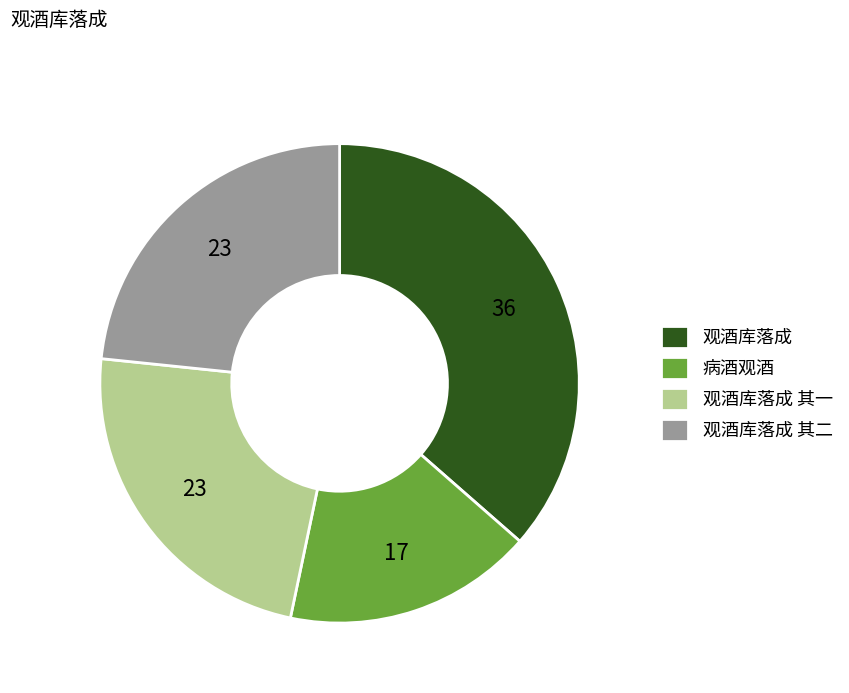

Is it true that 病酒观酒 is 17% of the pie?

True